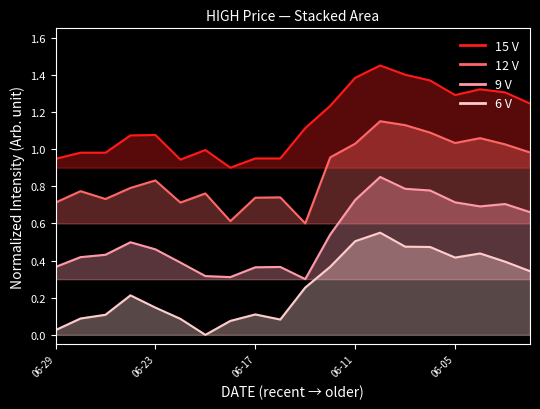

Is it true that 6 V equals 0.6 at 2020-06-10?

True